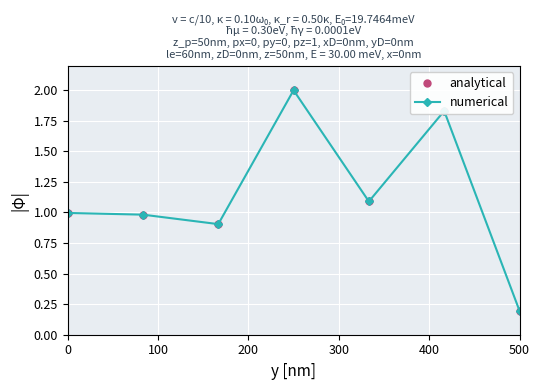

How many distinct data groups are displayed?

2